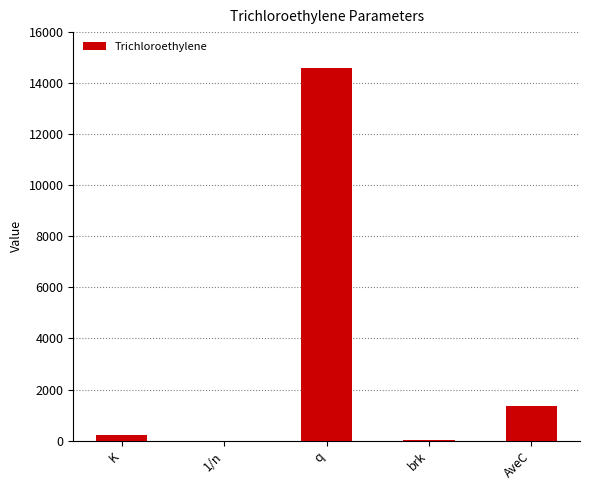

The chart shows a value of 1340.3 at AveC. True or false?

True